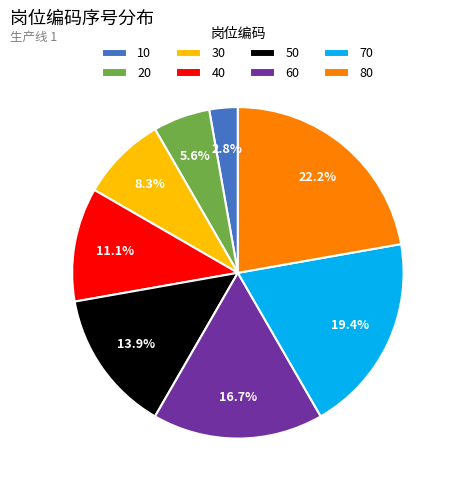

True or false: 30 accounts for 8% of the total.

True